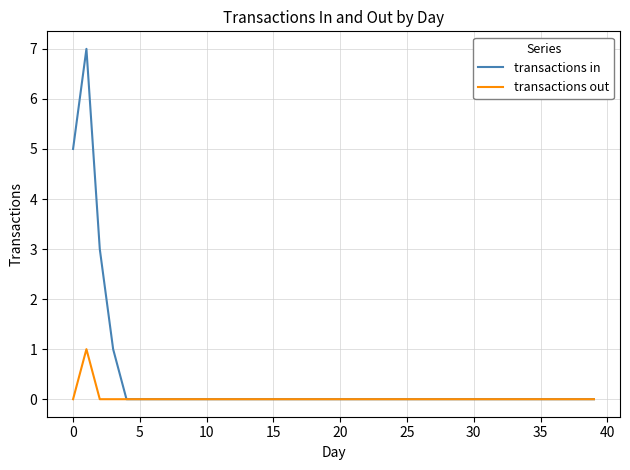

List the series in order of their peak value, lowest first.

transactions out, transactions in